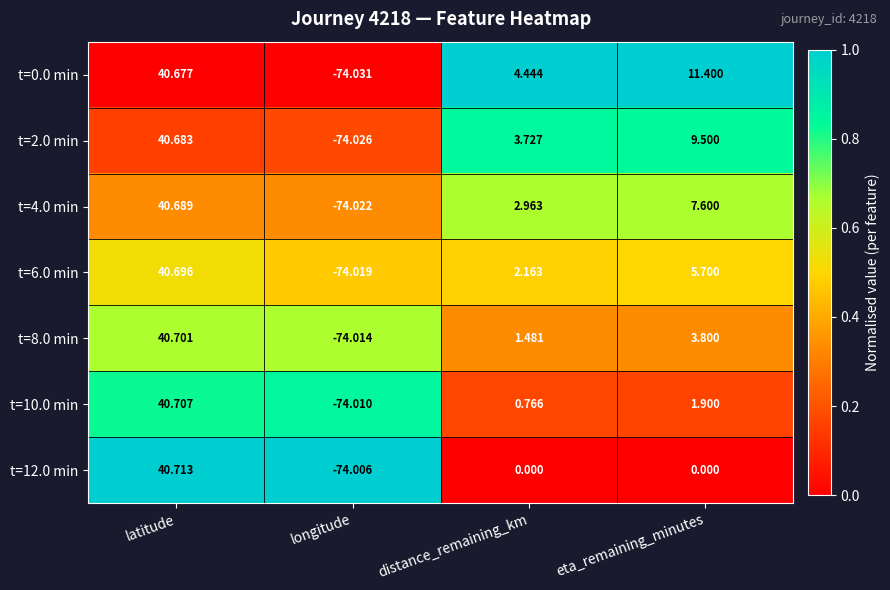

At which category does the chart reach its minimum across all series?

longitude